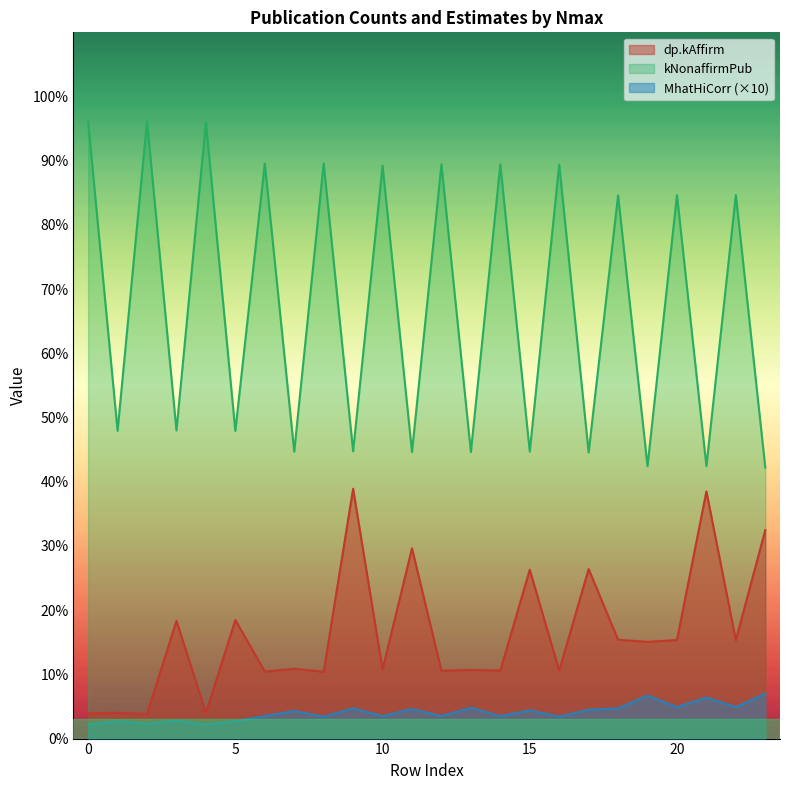

In dp.kAffirm, how many points are lower than both neighbors (excluding endpoints)?

10